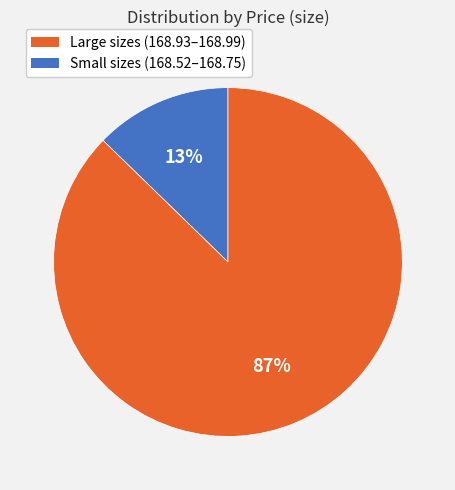

Rank the categories by value from highest to lowest.

Small sizes (168.52–168.75), Large sizes (168.93–168.99)